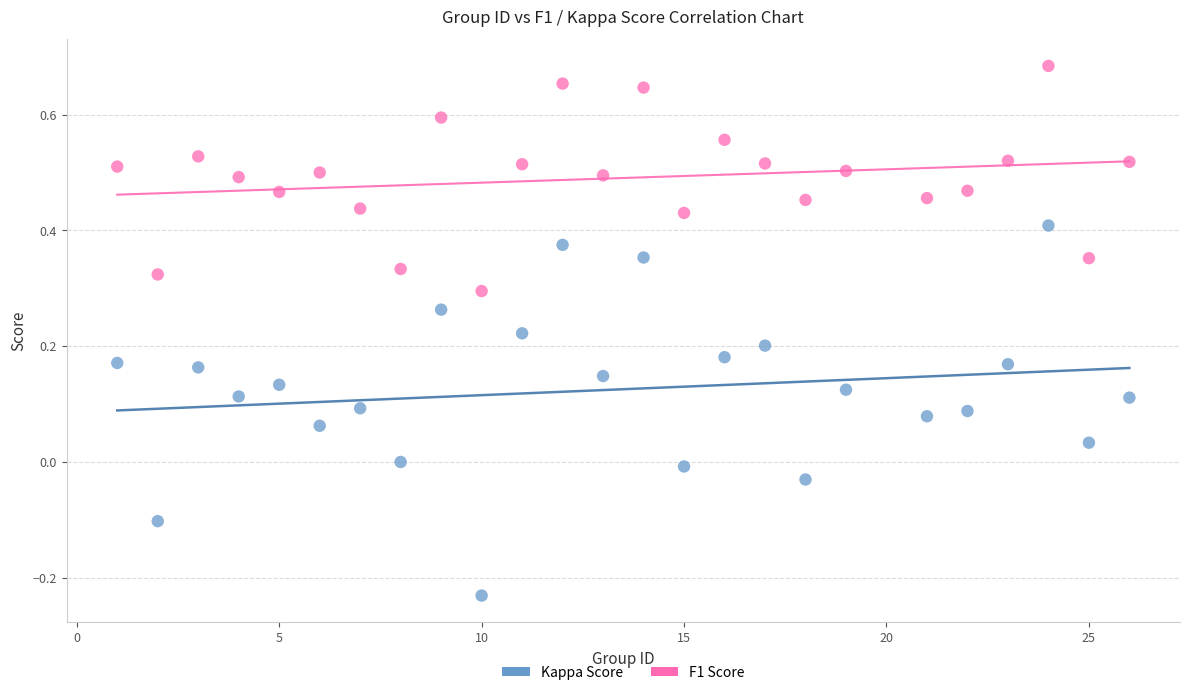

Which series has the widest spread of Y values?

Kappa Score